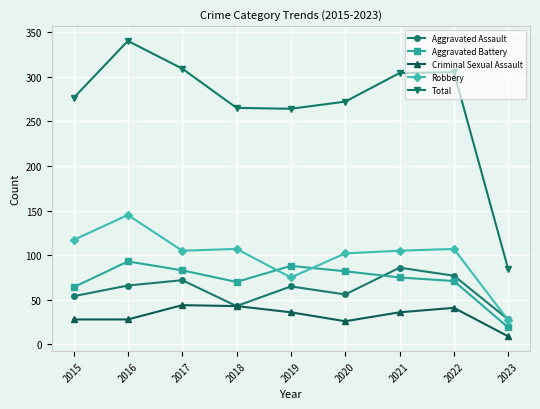

Which label corresponds to the smallest value in the chart?

2023